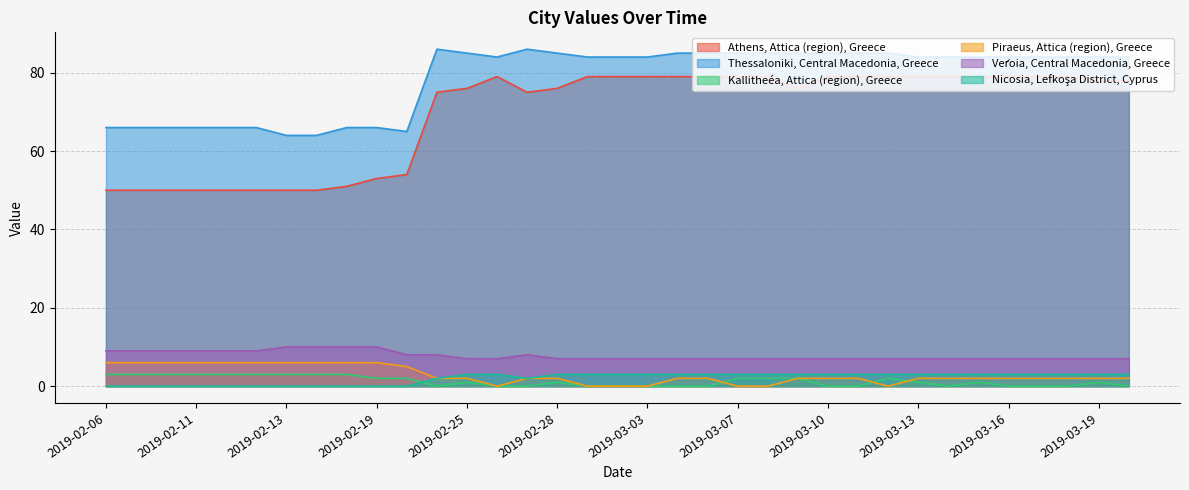

How many lines are shown in the chart?

6